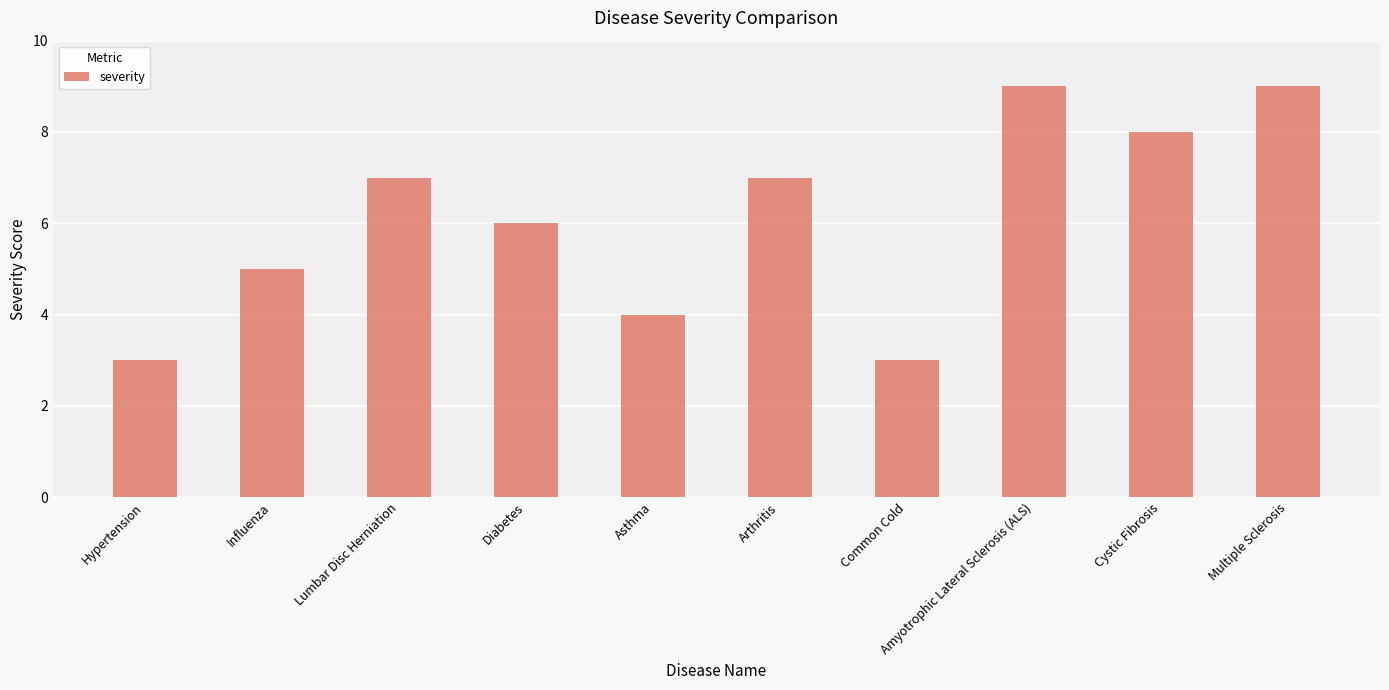

Which has a higher value, Diabetes or Cystic Fibrosis?

Cystic Fibrosis